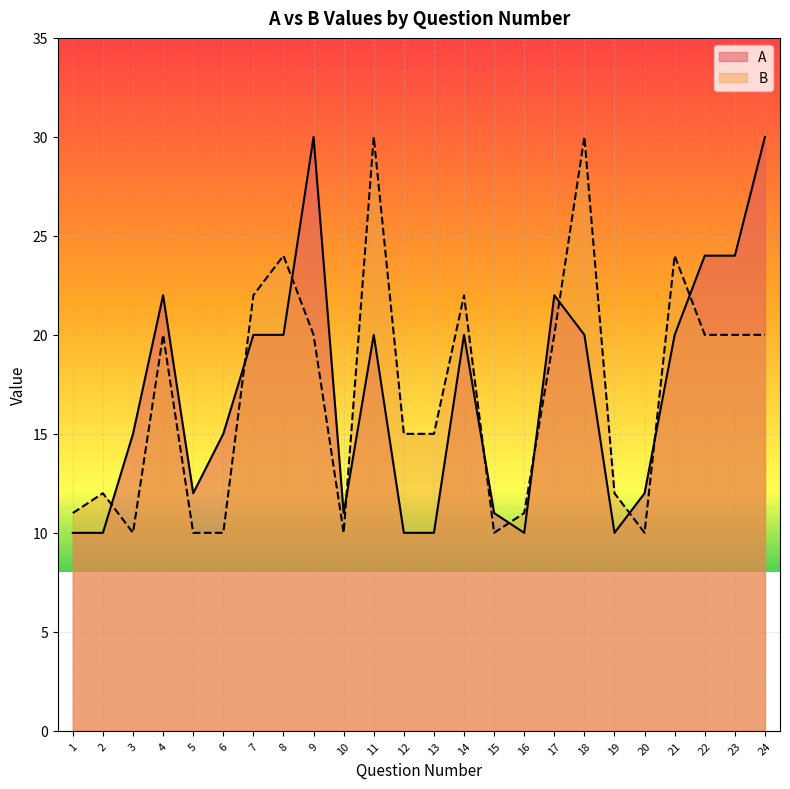

Reading right to left, what are all the values shown in this chart?

A: 30	24	24	20	12	10	20	22	10	11	20	10	10	20	11	30	20	20	15	12	22	15	10	10
B: 20	20	20	24	10	12	30	20	11	10	22	15	15	30	10	20	24	22	10	10	20	10	12	11